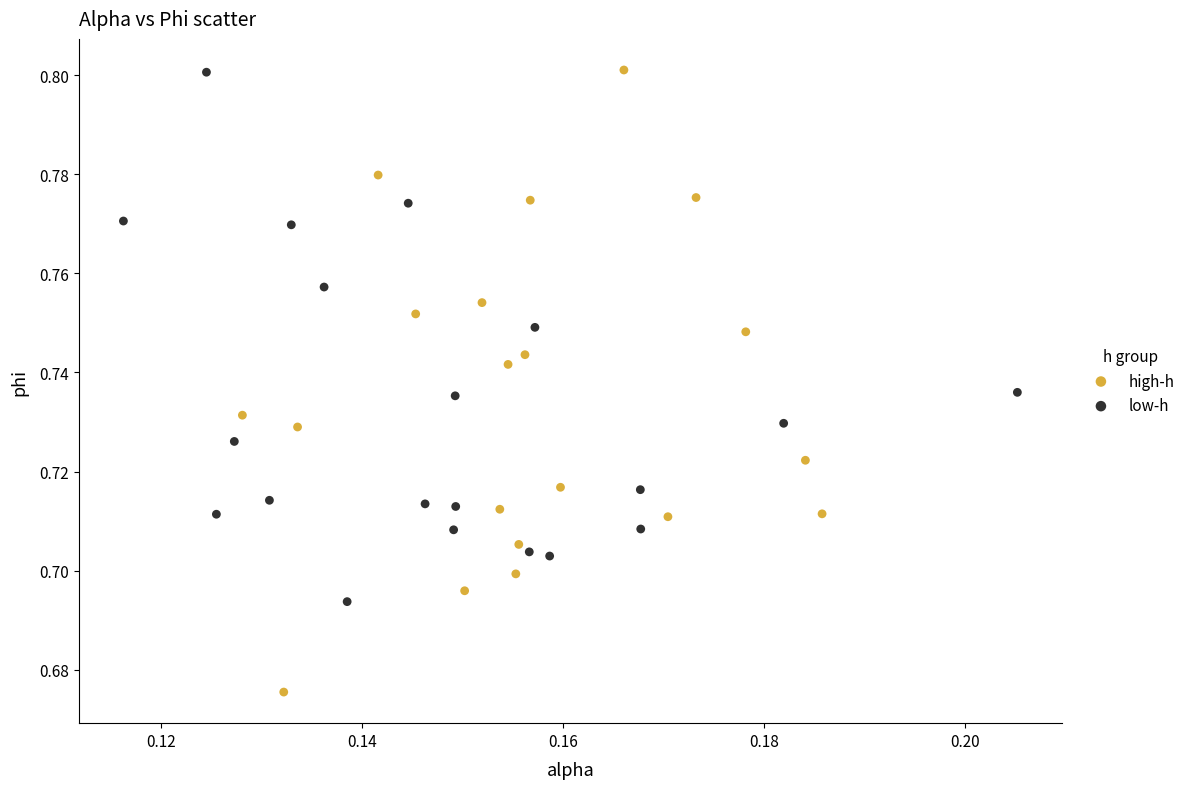

Which series has the largest Y range (max minus min)?

high-h